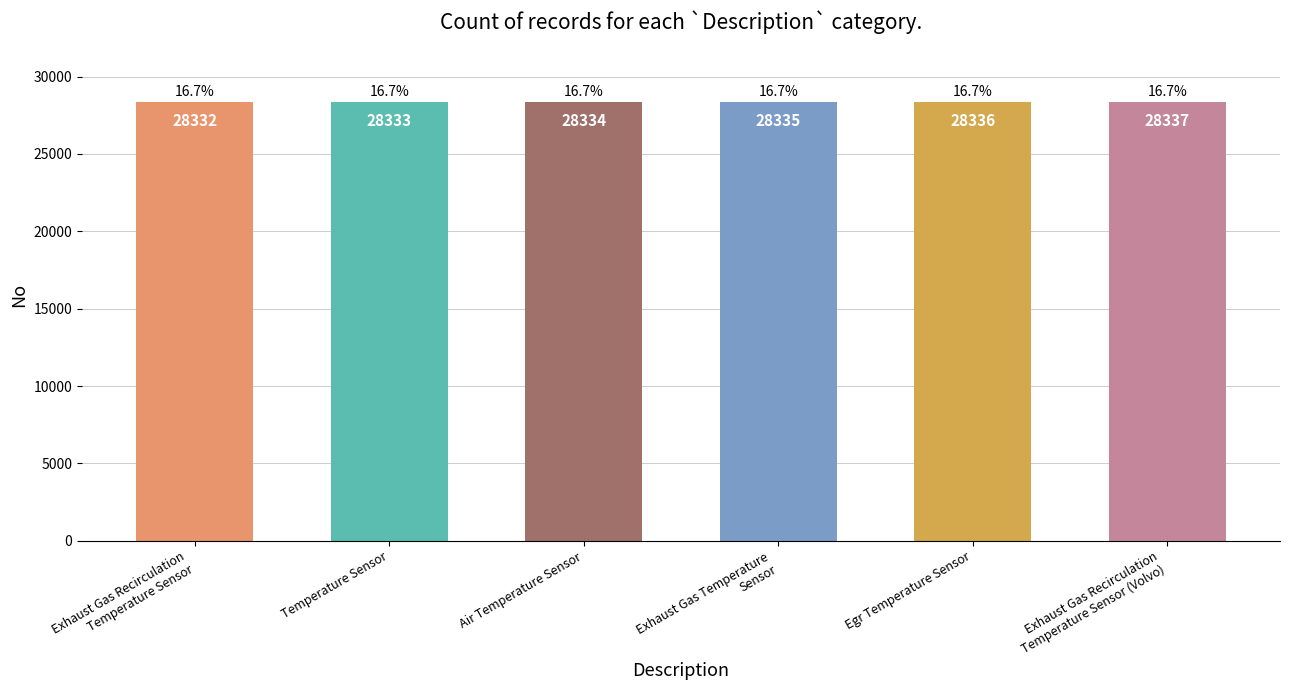

The value at Egr Temperature Sensor is 28336. True or false?

True